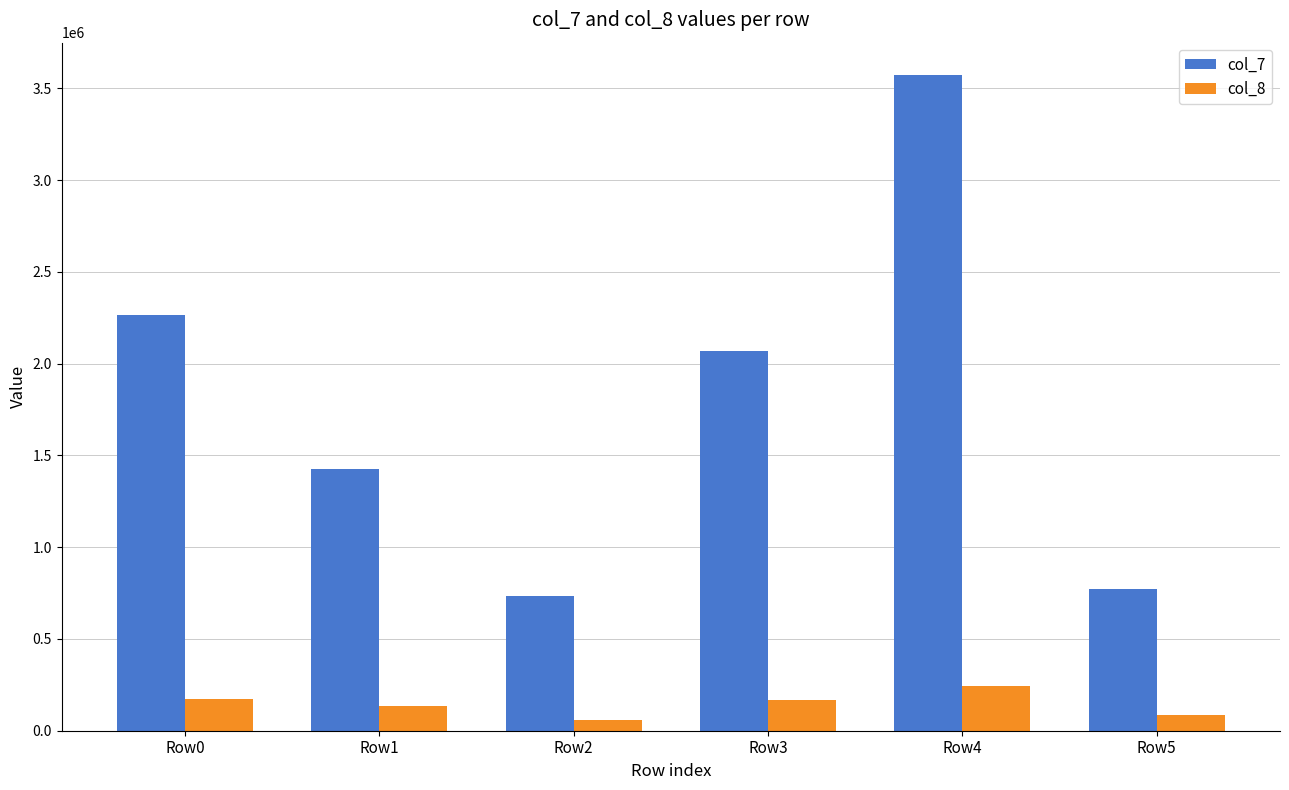

What is the smallest value displayed?

57526